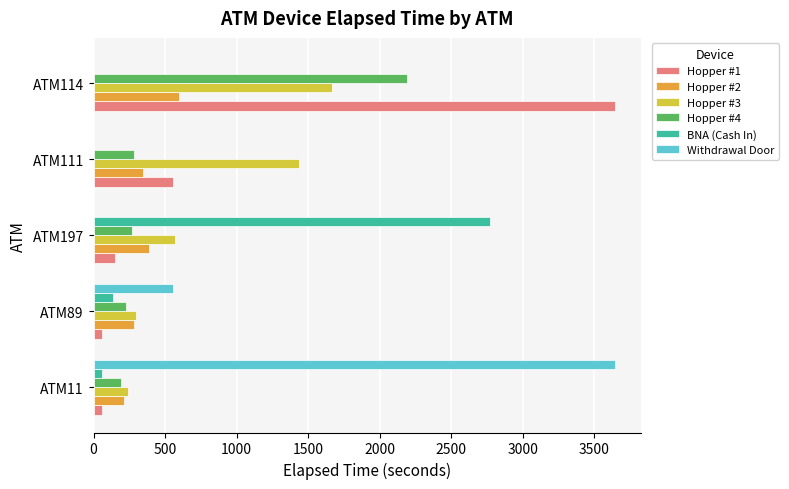

Which series has the widest spread of values?

Withdrawal Door